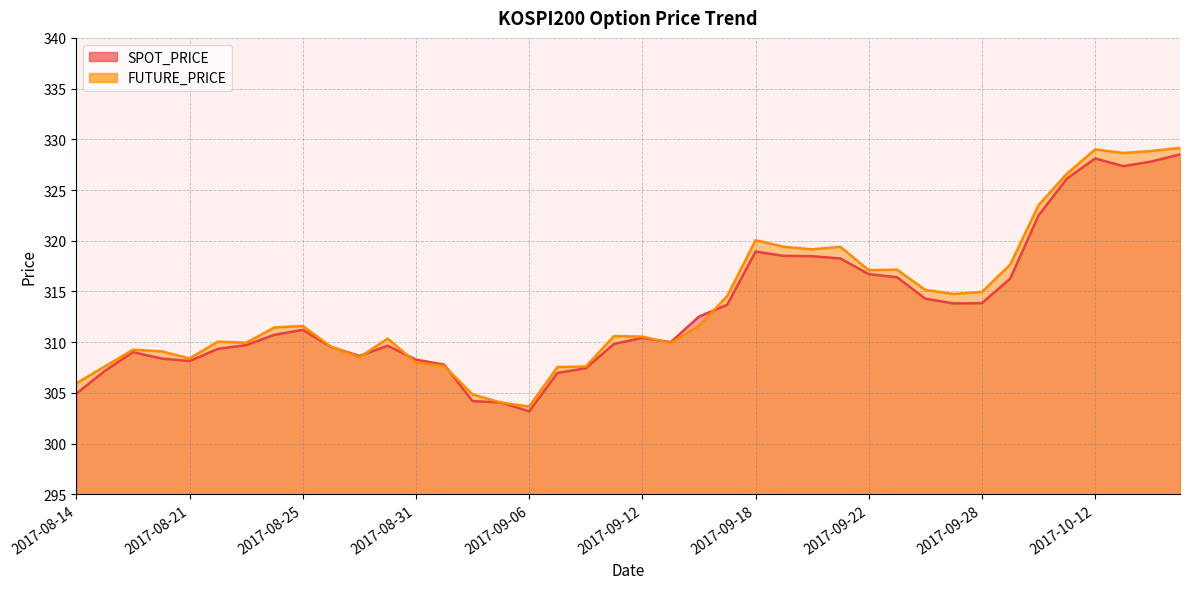

What is the average value of the FUTURE_PRICE series?

313.8